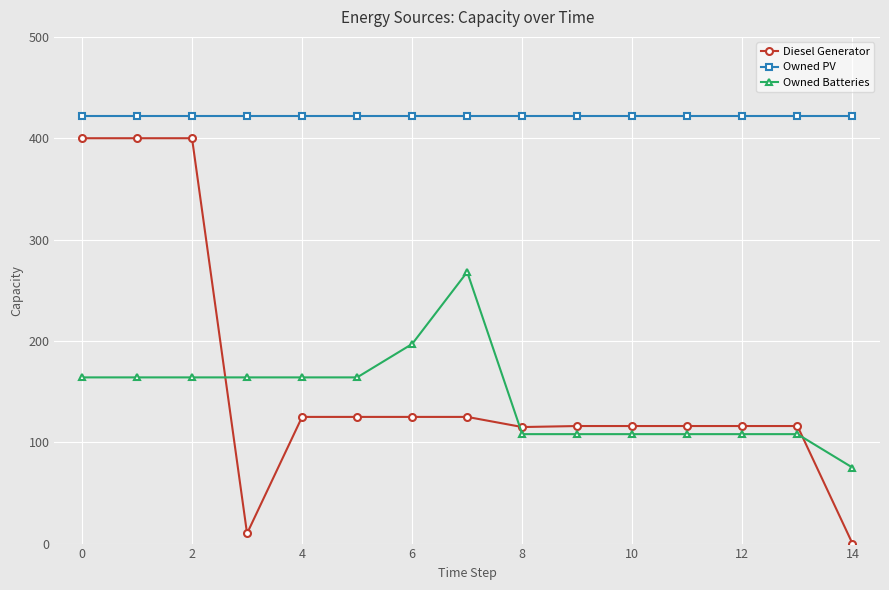

What is the lowest value of the Owned PV series?

422